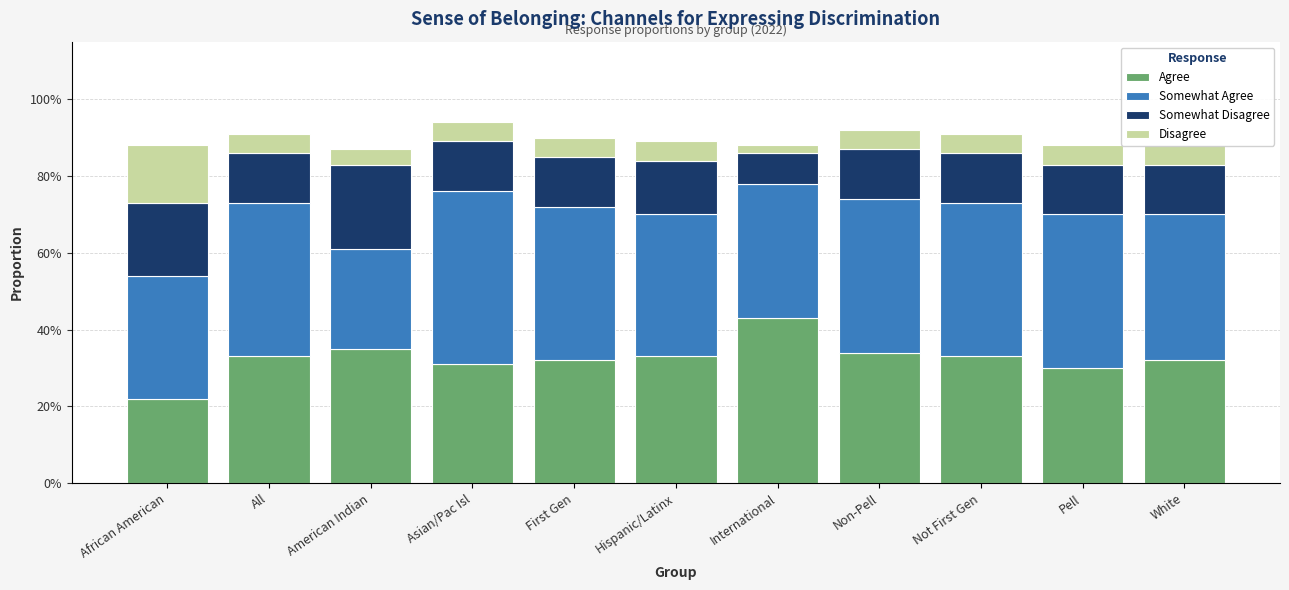

Which series has the largest total across all categories?

Somewhat Agree